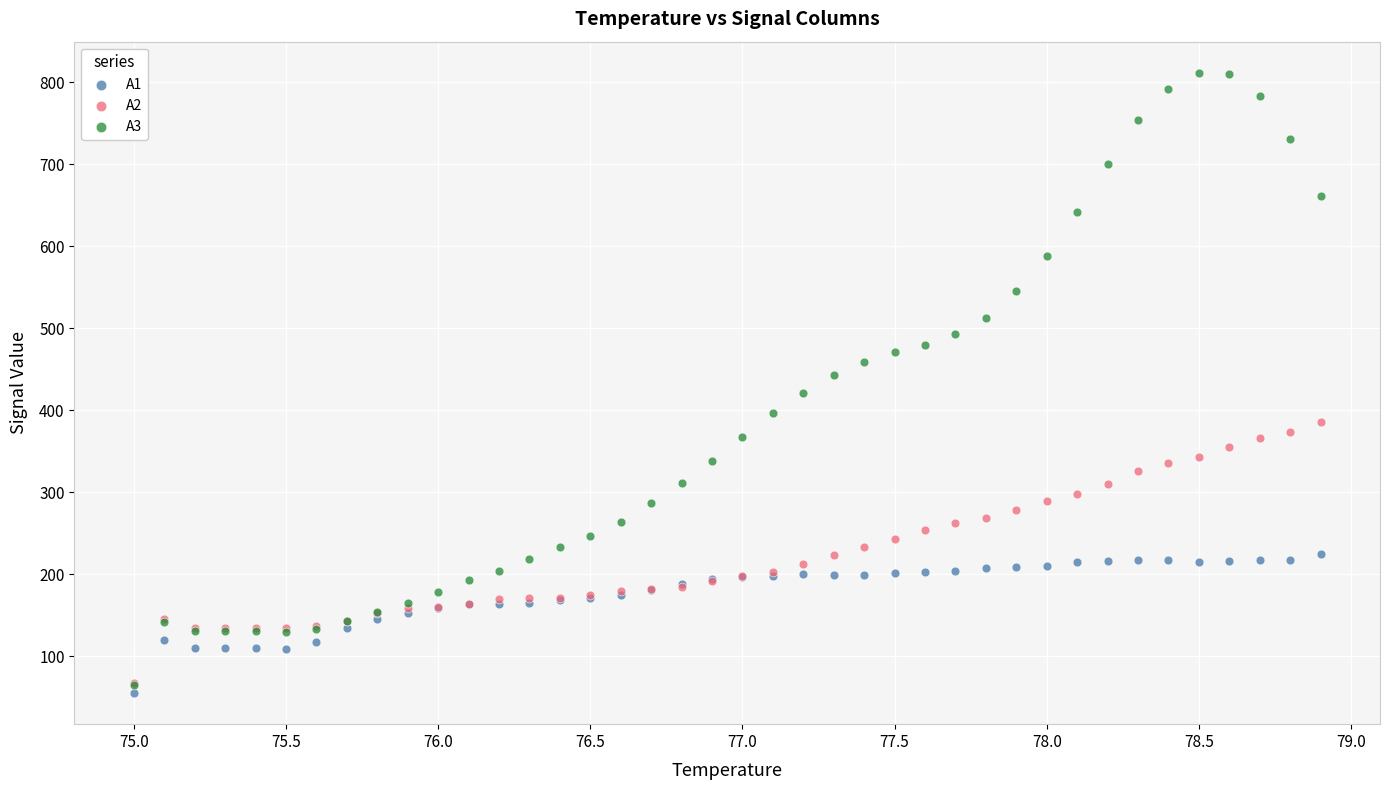

Which series has the widest spread of Y values?

A3